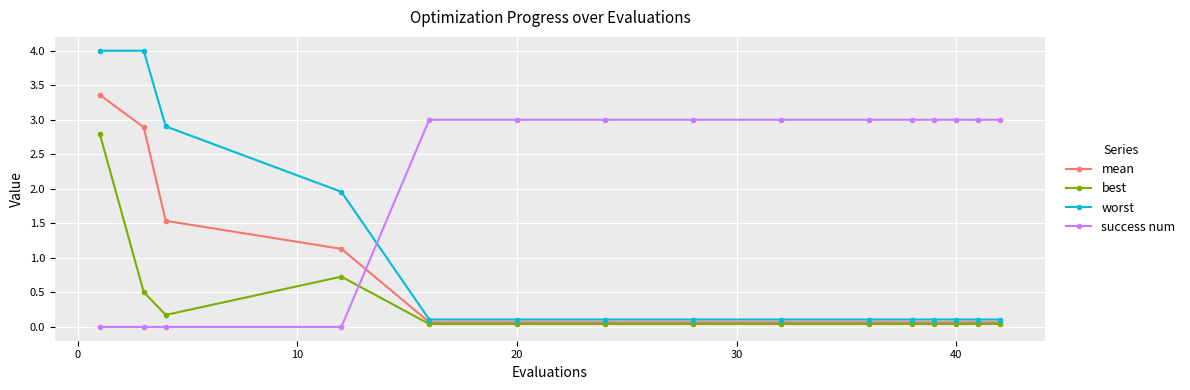

List the series in order of their overall mean, lowest first.

best, mean, worst, success num